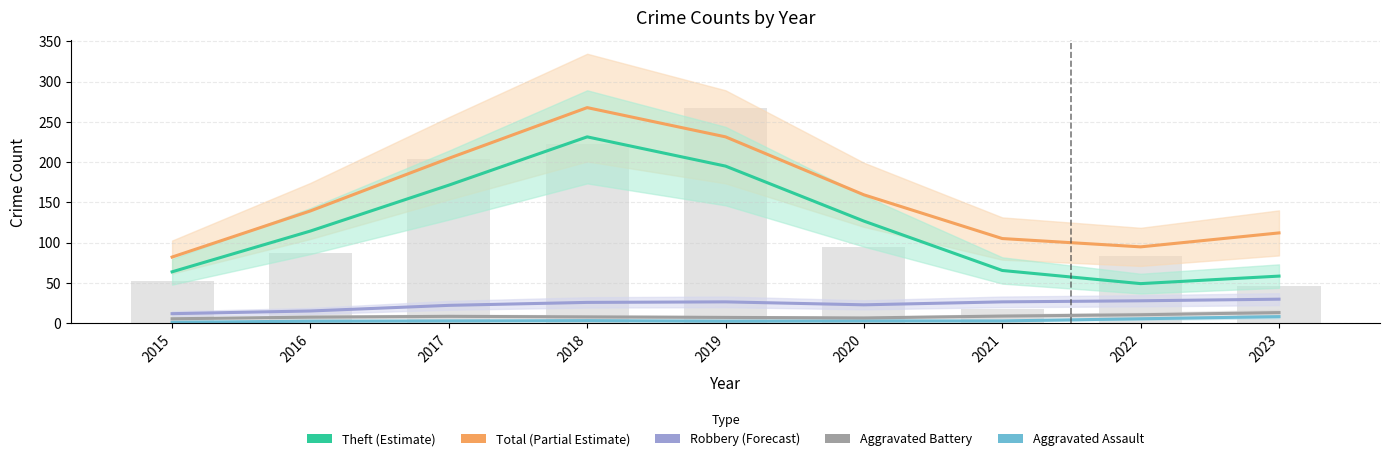

At which category is the sum across all series the highest?

2018